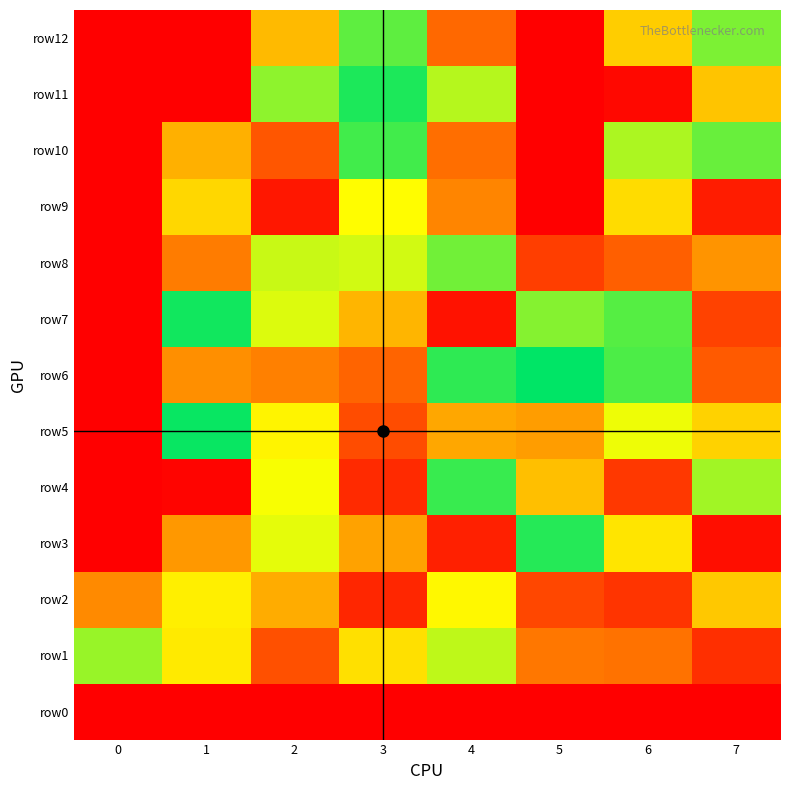

Reading left to right, what are all the values shown in this chart?

row0: 0=0	1=0	2=0	3=0	4=0	5=0	6=0	7=0
row1: 0=64	1=49	2=17	3=47	4=60	5=25	6=24	7=10
row2: 0=29	1=50	2=36	3=8	4=52	5=15	6=11	7=42
row3: 0=0	1=32	2=56	3=34	4=7	5=76	6=48	7=3
row4: 0=0	1=1	2=54	3=9	4=74	5=40	6=12	7=63
row5: 0=0	1=79	2=51	3=16	4=35	5=33	6=55	7=44
row6: 0=0	1=30	2=27	3=21	4=75	5=80	6=72	7=19
row7: 0=0	1=78	2=57	3=38	4=4	5=66	6=71	7=14
row8: 0=0	1=26	2=59	3=58	4=68	5=13	6=20	7=31
row9: 0=0	1=45	2=5	3=53	4=28	5=0	6=46	7=6
row10: 0=0	1=37	2=18	3=73	4=23	5=0	6=62	7=69
row11: 0=0	1=0	2=65	3=77	4=61	5=0	6=2	7=41
row12: 0=0	1=0	2=39	3=70	4=22	5=0	6=43	7=67